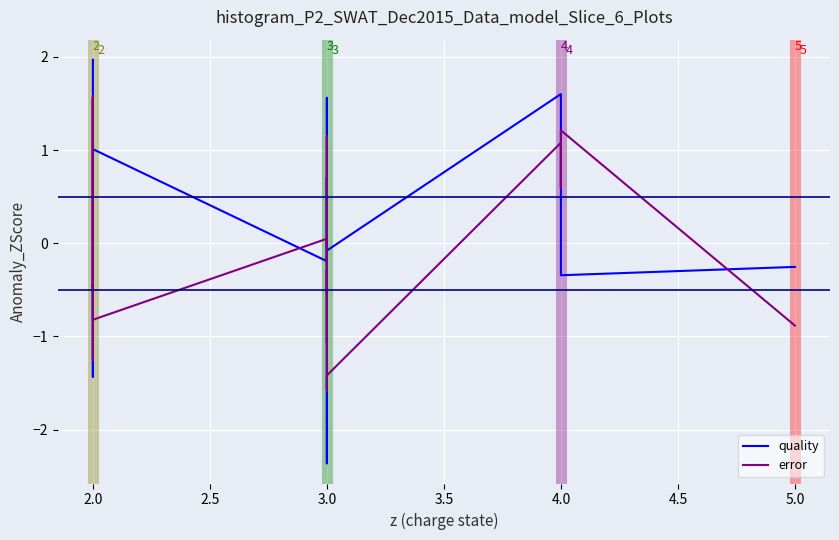

Which series has the largest total across all categories?

quality